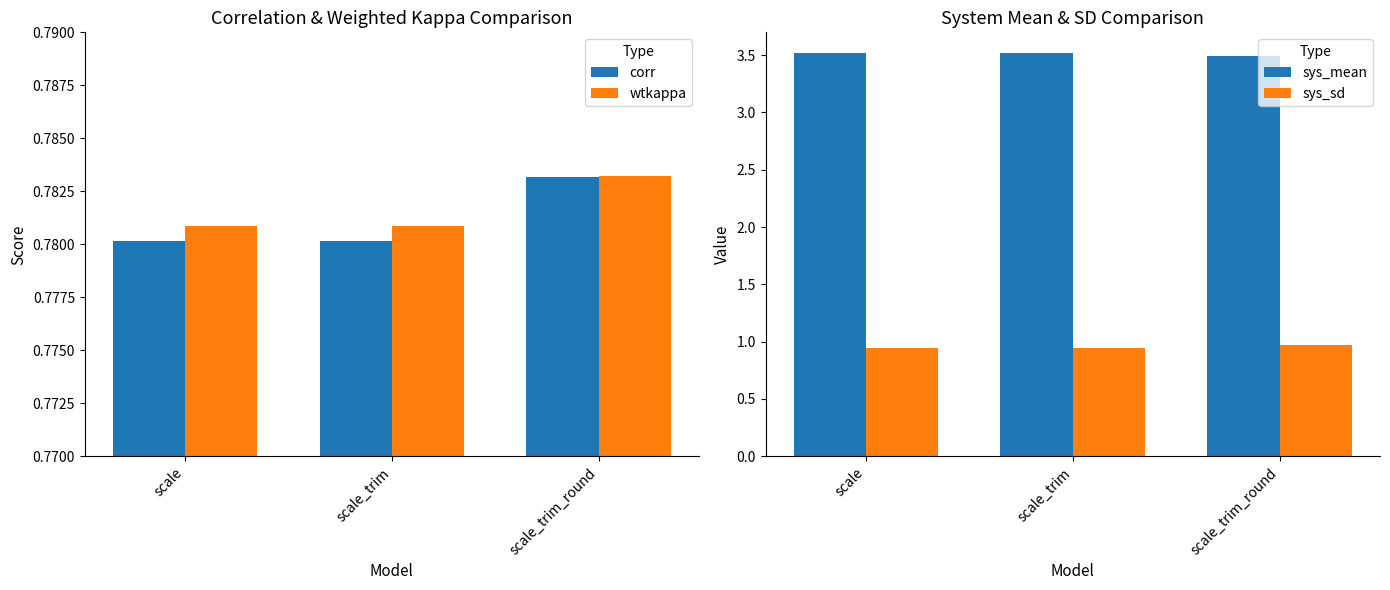

Reading left to right, what are all the values shown in this chart?

corr: scale=0.8	scale_trim=0.8	scale_trim_round=0.8
wtkappa: scale=0.8	scale_trim=0.8	scale_trim_round=0.8
sys_mean: scale=3.5	scale_trim=3.5	scale_trim_round=3.5
sys_sd: scale=0.9	scale_trim=0.9	scale_trim_round=1.0